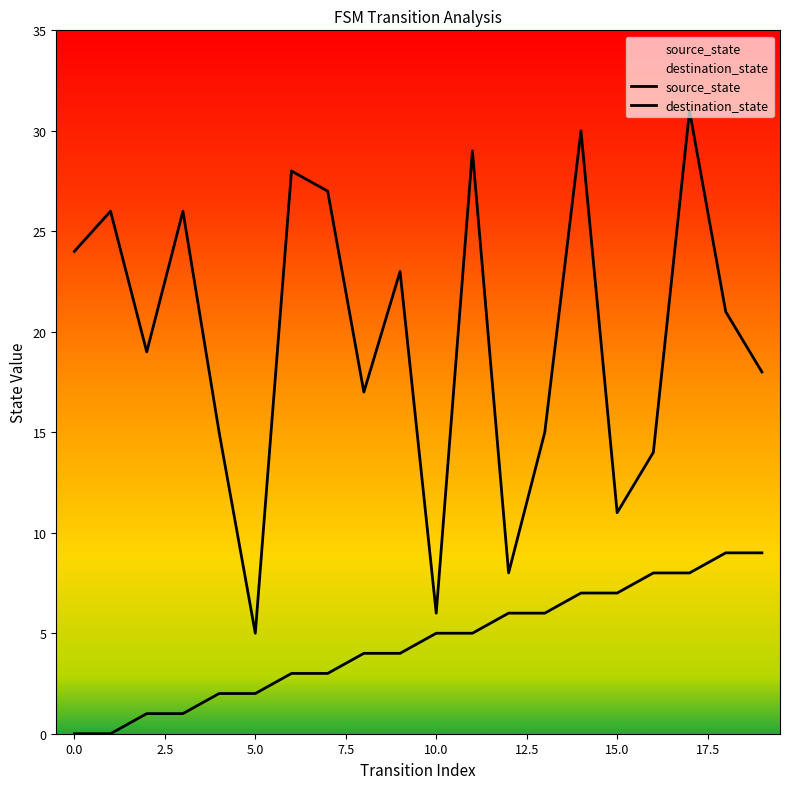

Reading left to right, transcribe all the data shown in this chart.

source_state: 0	0	1	1	2	2	3	3	4	4	5	5	6	6	7	7	8	8	9	9
destination_state: 24	26	19	26	15	5	28	27	17	23	6	29	8	15	30	11	14	31	21	18